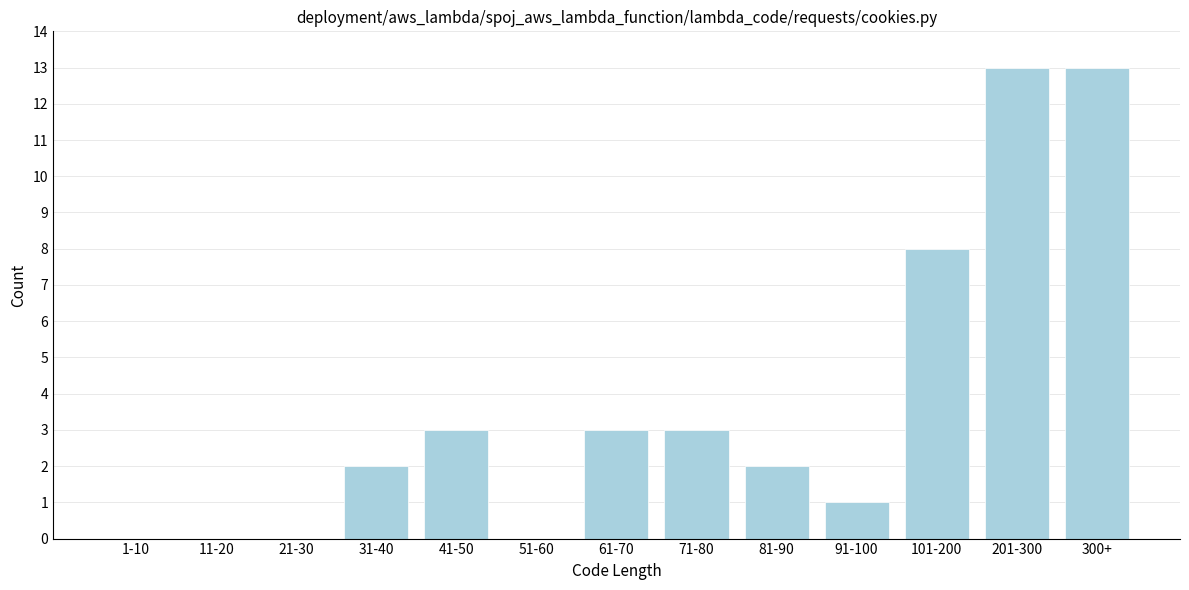

Reading left to right, transcribe all the data shown in this chart.

1-10=0	11-20=0	21-30=0	31-40=2	41-50=3	51-60=0	61-70=3	71-80=3	81-90=2	91-100=1	101-200=8	201-300=13	300+=13